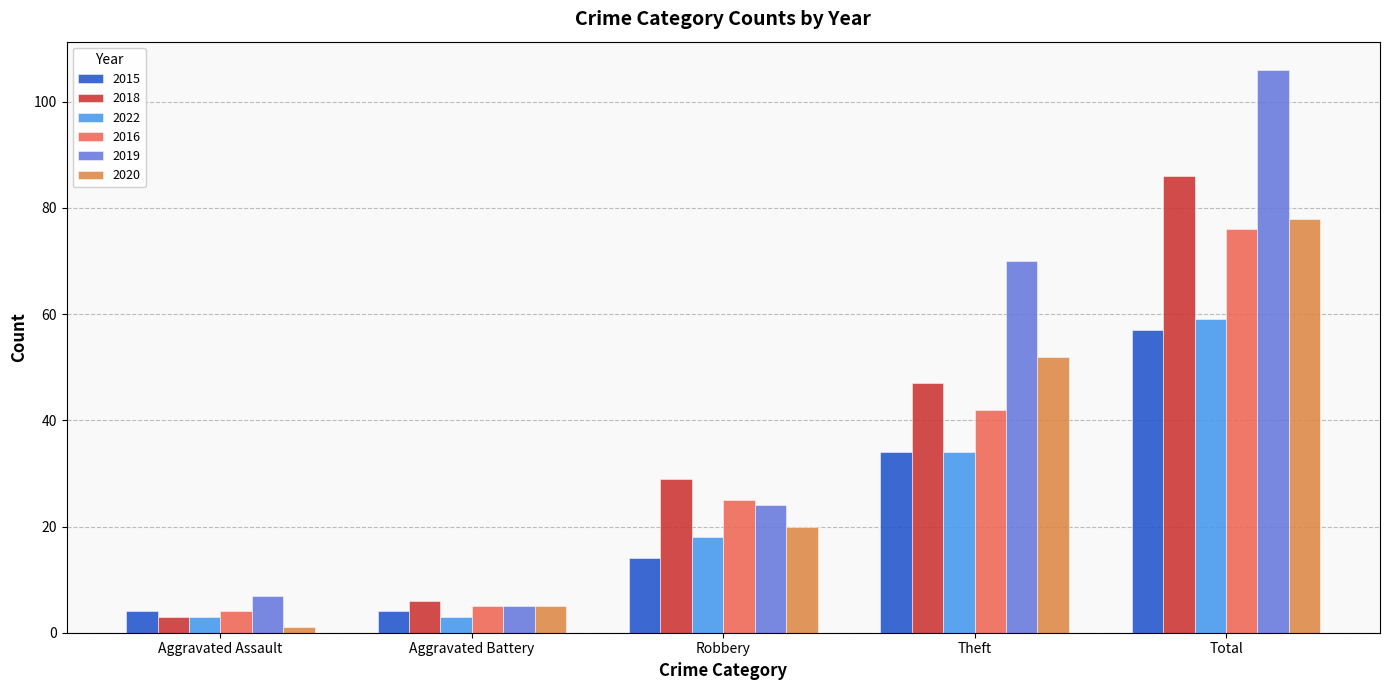

At which label is 2019 closest to 55?

Theft